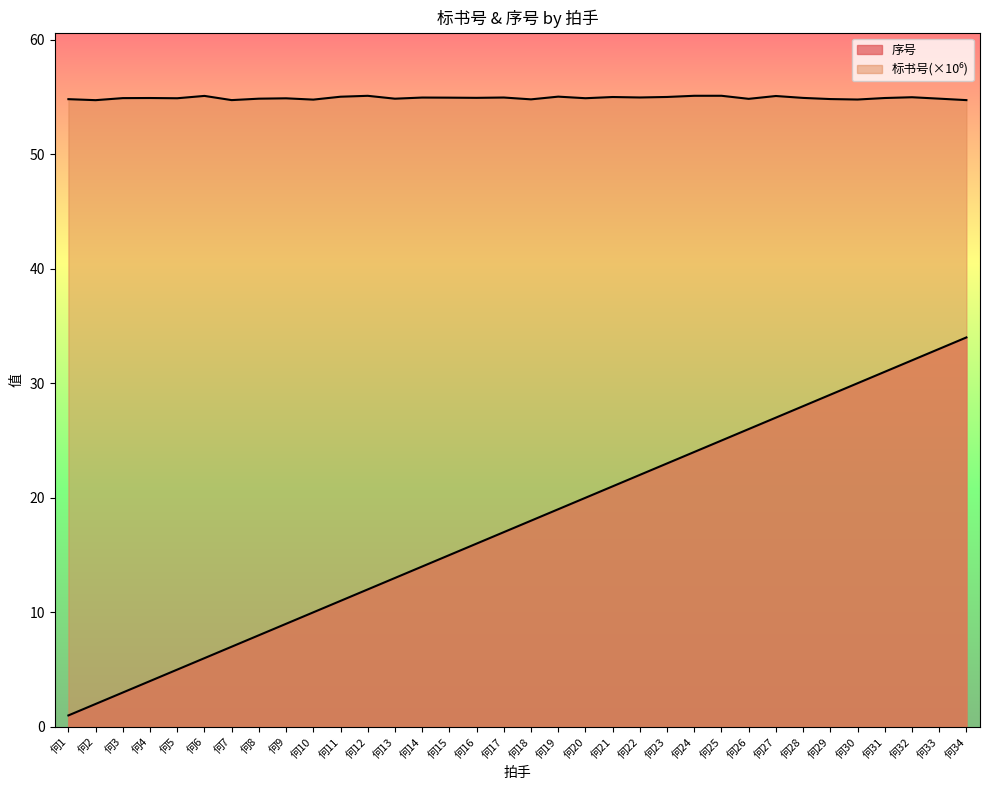

How many series are shown in this chart?

2